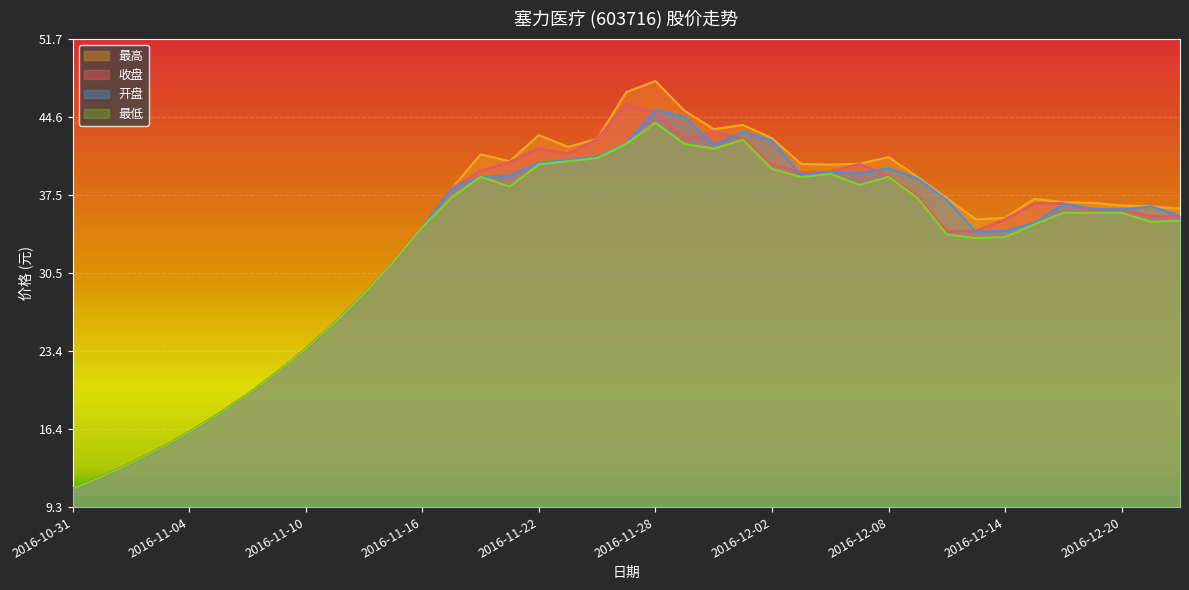

Does the chart display data point markers on the line(s)?

No